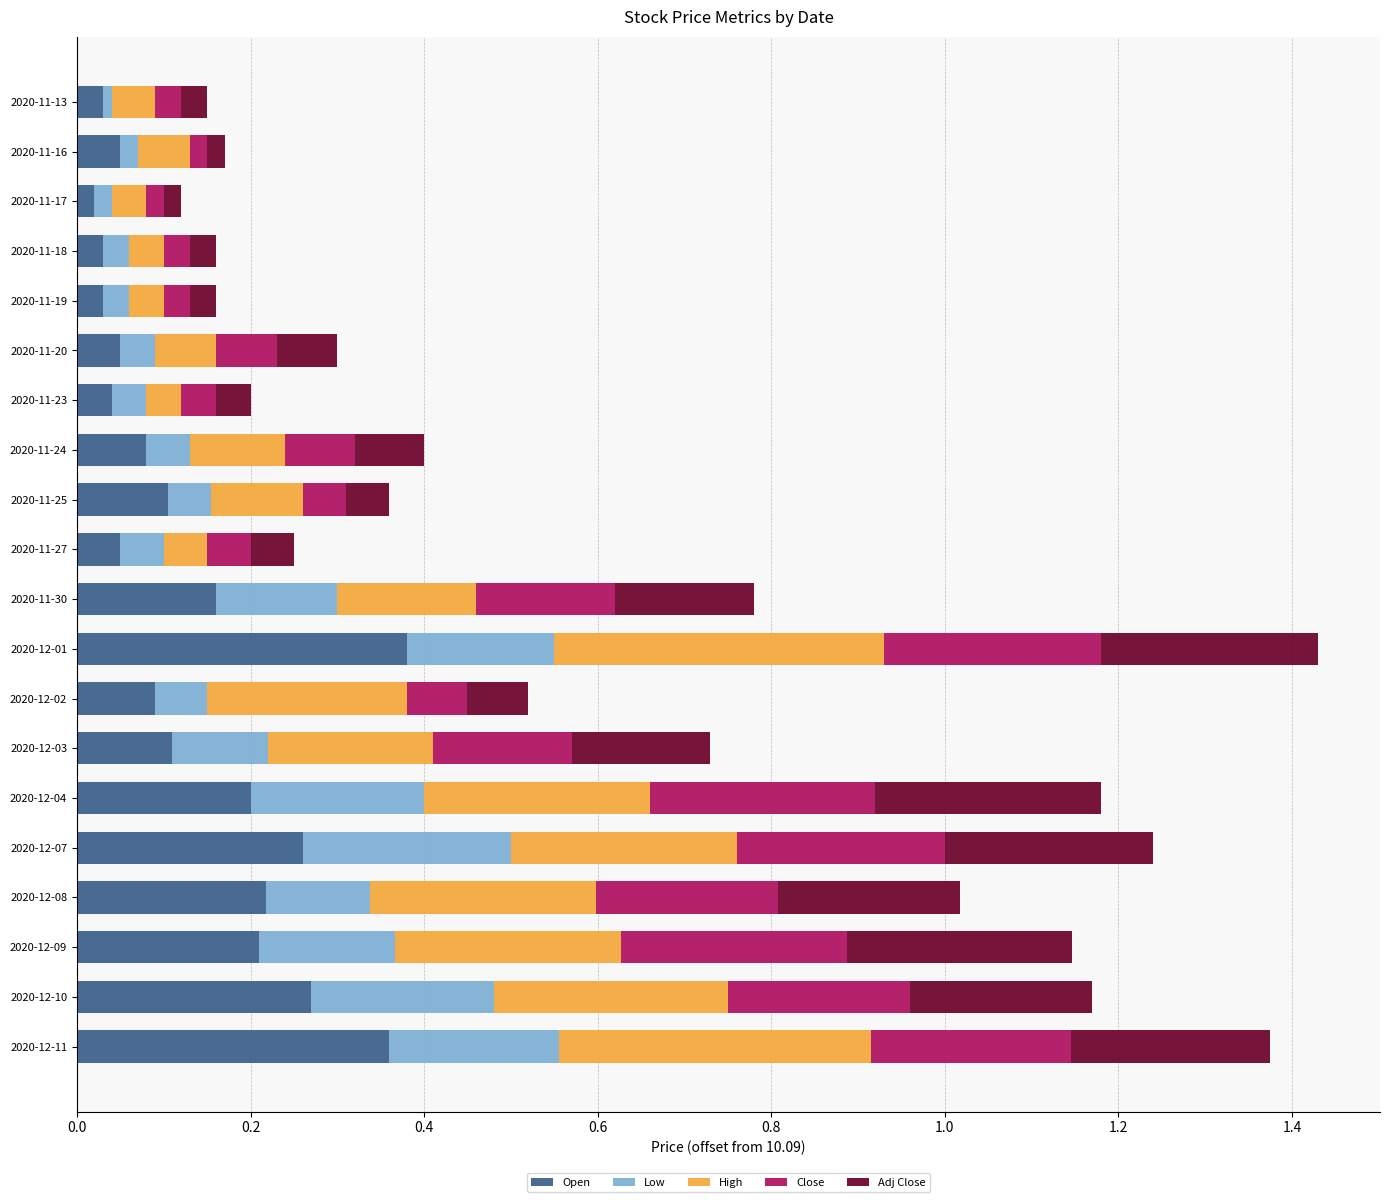

Is it true that Open equals 0.0 at 2020-11-19?

True